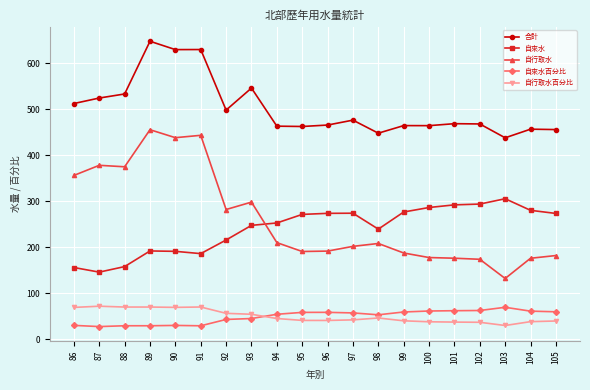

True or false: 自行取水 has more than 1 interior local peaks.

True